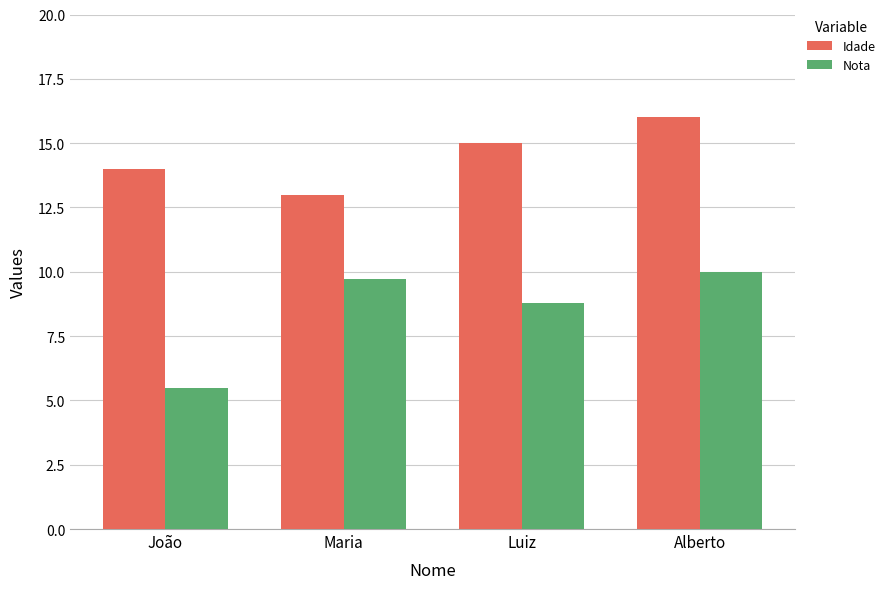

The Nota series shows 2.1 at Luiz. True or false?

False